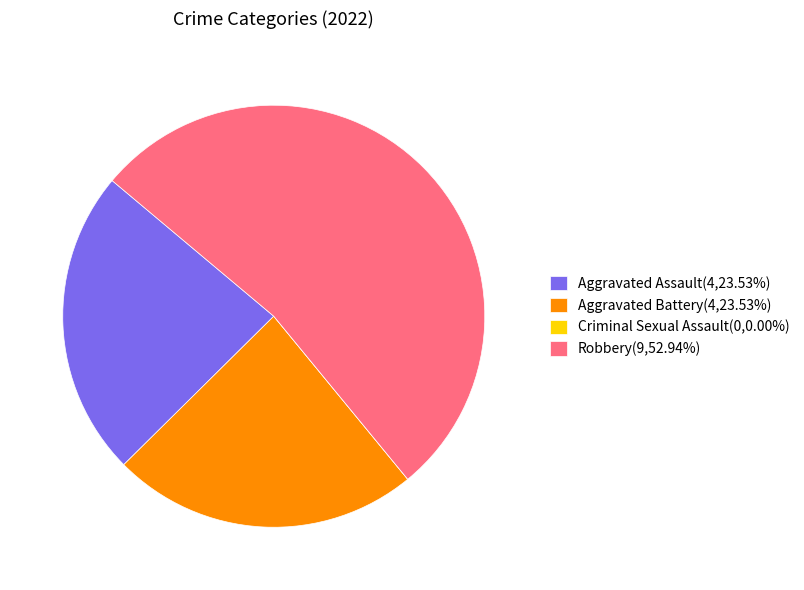

The Aggravated Assault slice represents 31% of the pie. True or false?

False